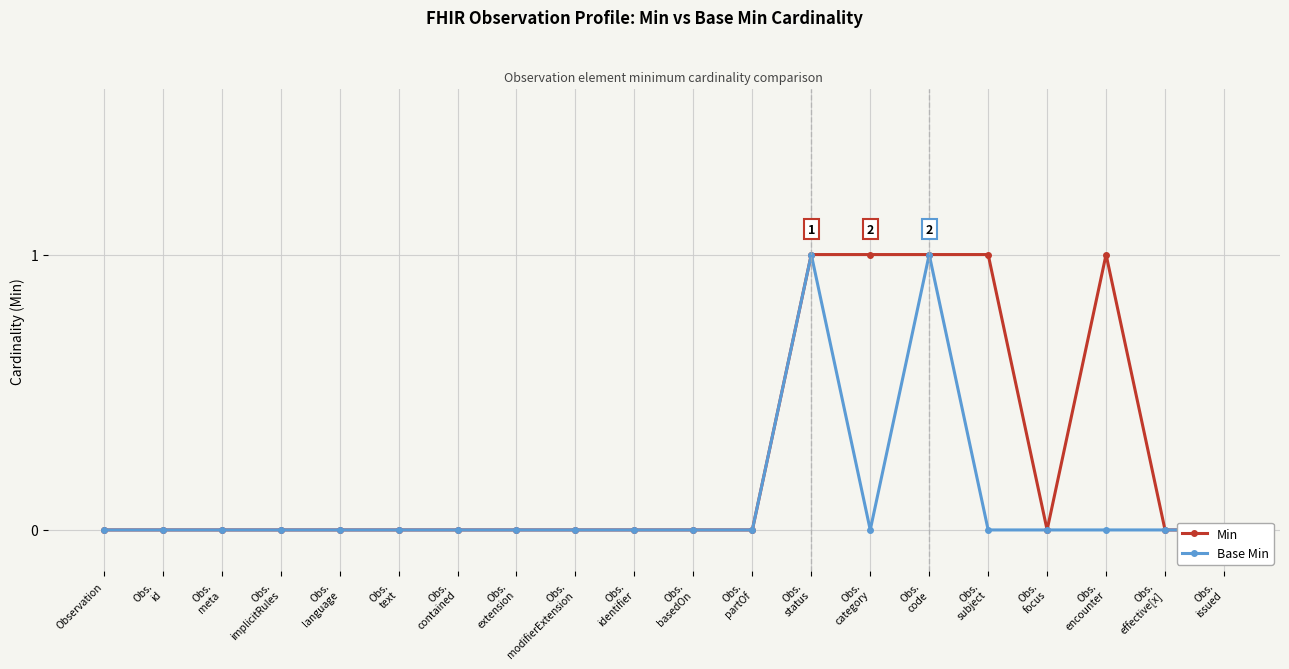

Between Obs.
modifierExtension and Obs.
focus, which is larger?

Obs.
modifierExtension